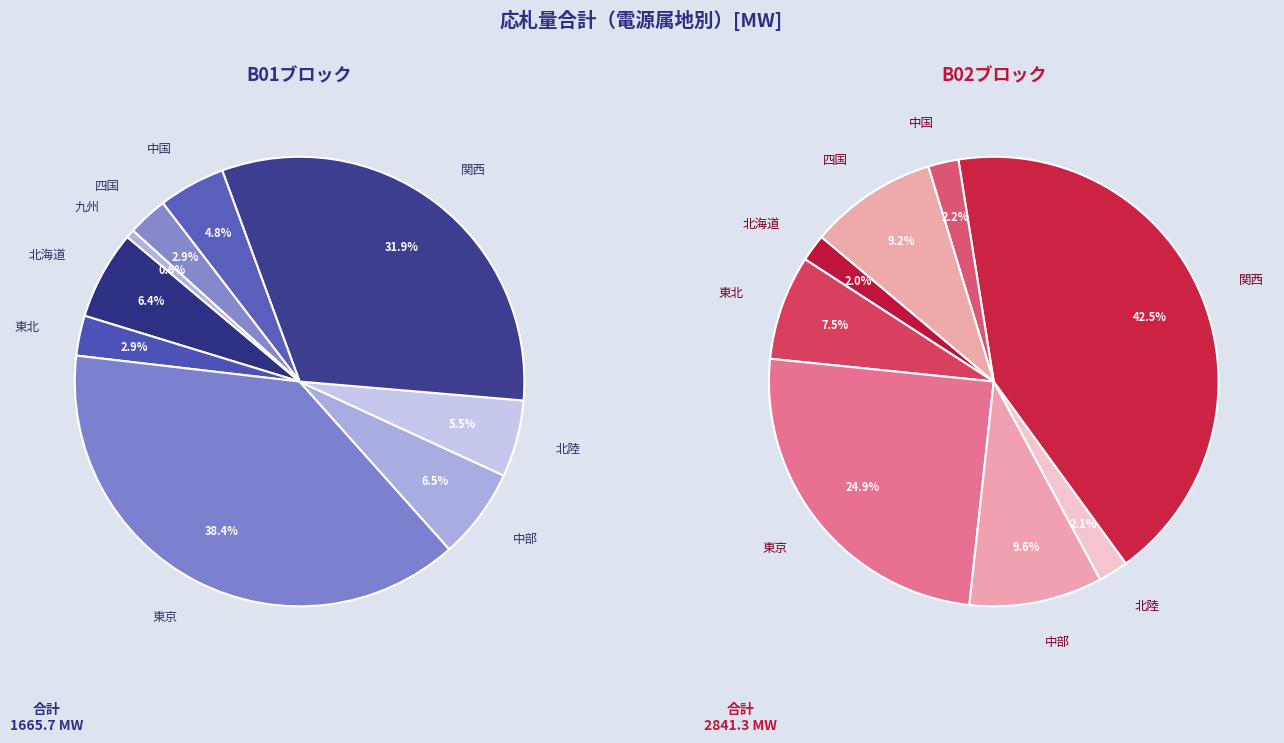

What is the smallest slice in the pie chart?

九州(B02)